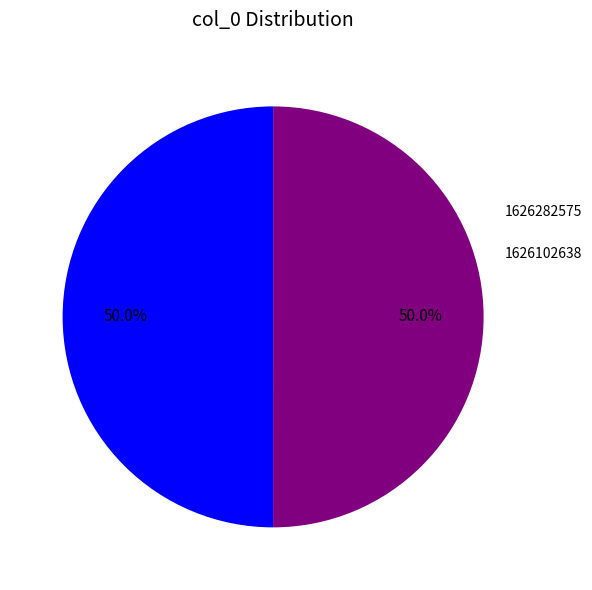

To the nearest percent, what is the average slice percentage?

50%